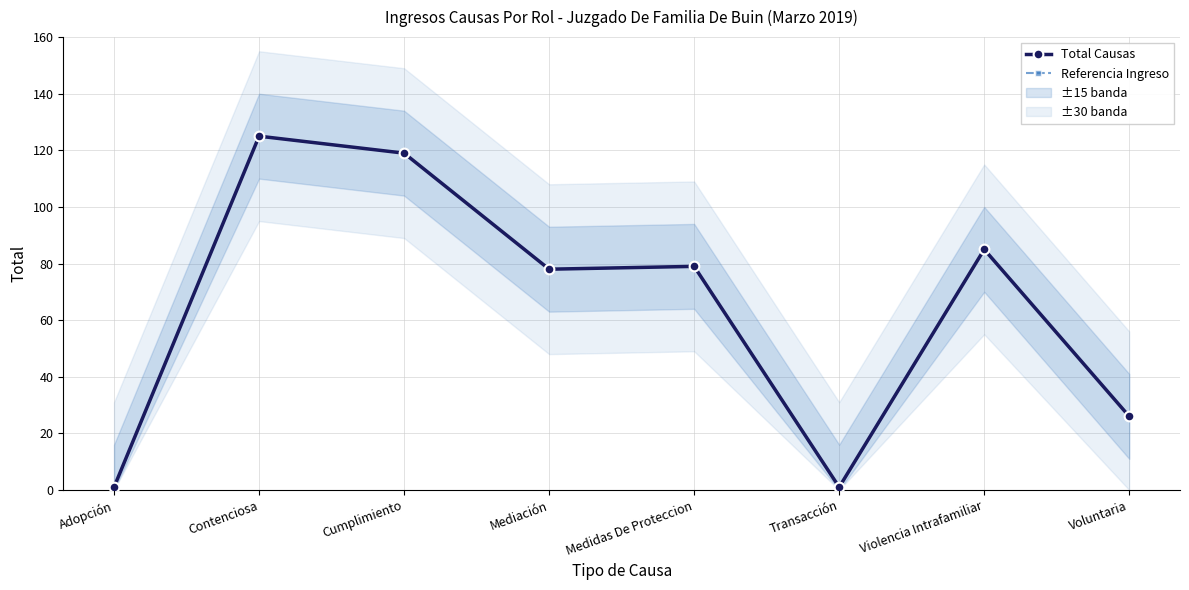

True or false: Referencia Ingreso and Total Causas intersect in this chart.

False